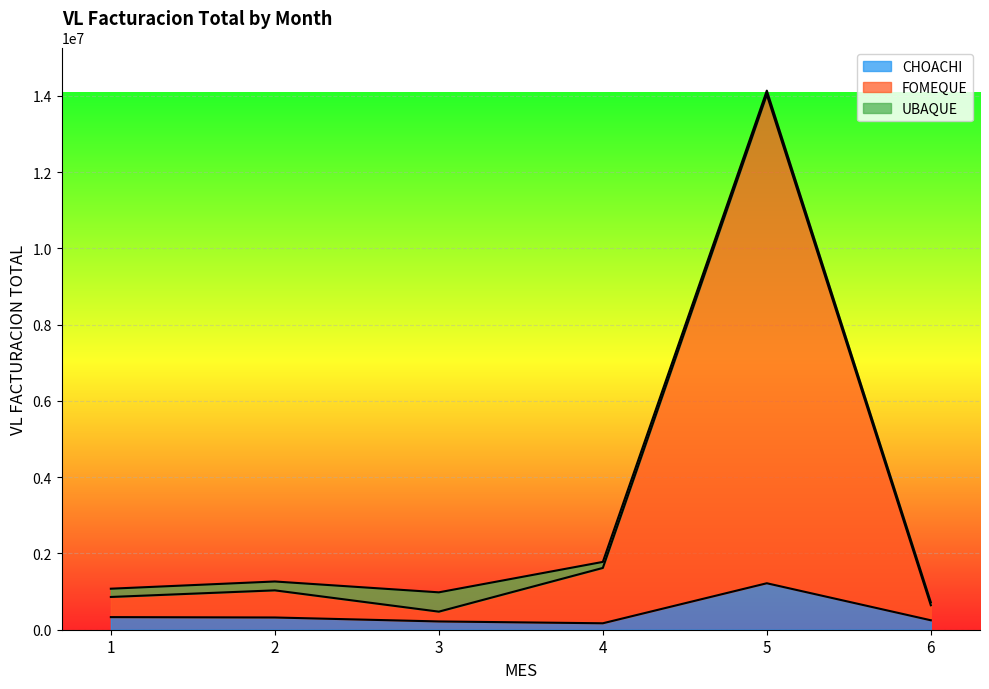

What is the sum of the CHOACHI values at 5 and 6?

1466182